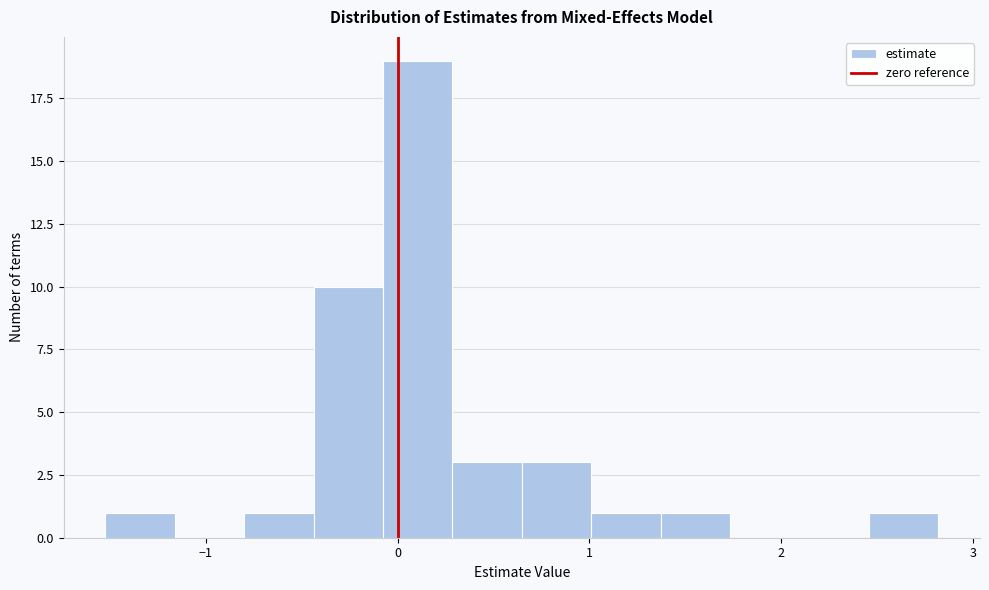

Around what value on the x-axis is the tallest bar? Give the approximate position of its centre, as read against the axis.

0.1